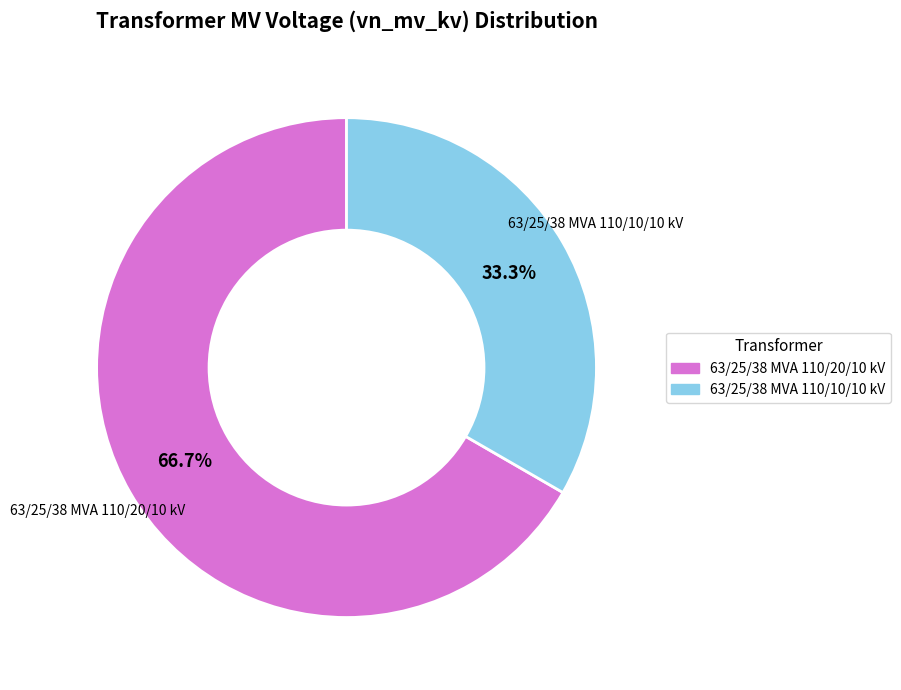

How many slices are in this pie chart?

2